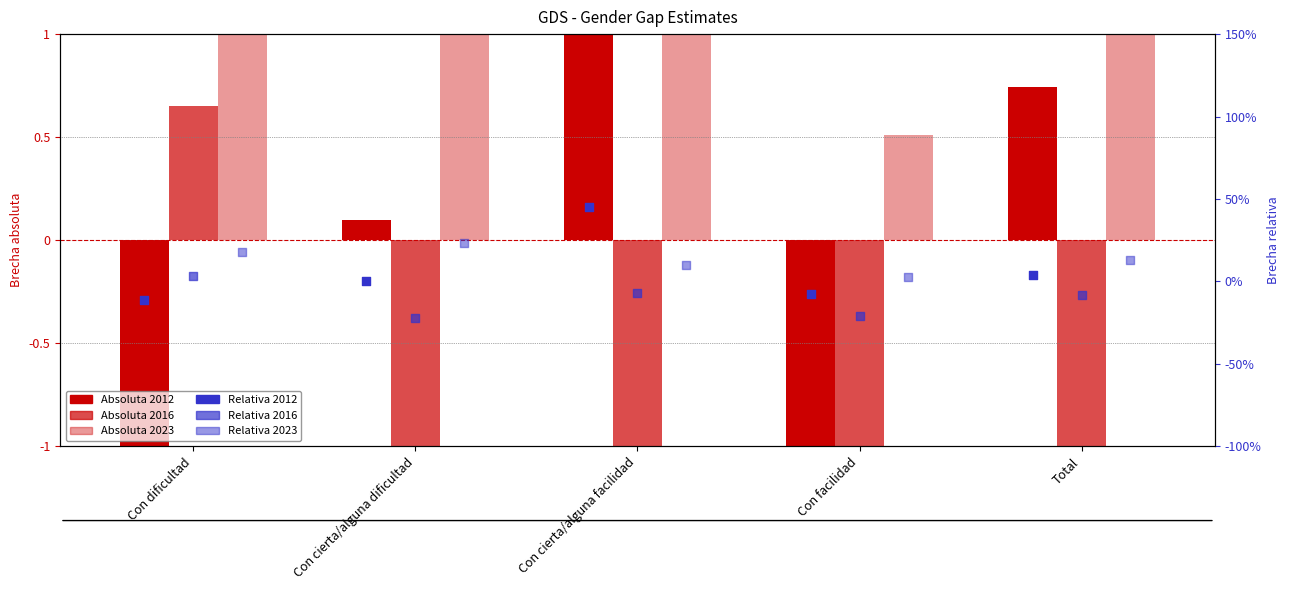

What are all the series names shown in the legend?

Absoluta 2012, Absoluta 2016, Absoluta 2023, Relativa 2012, Relativa 2016, Relativa 2023